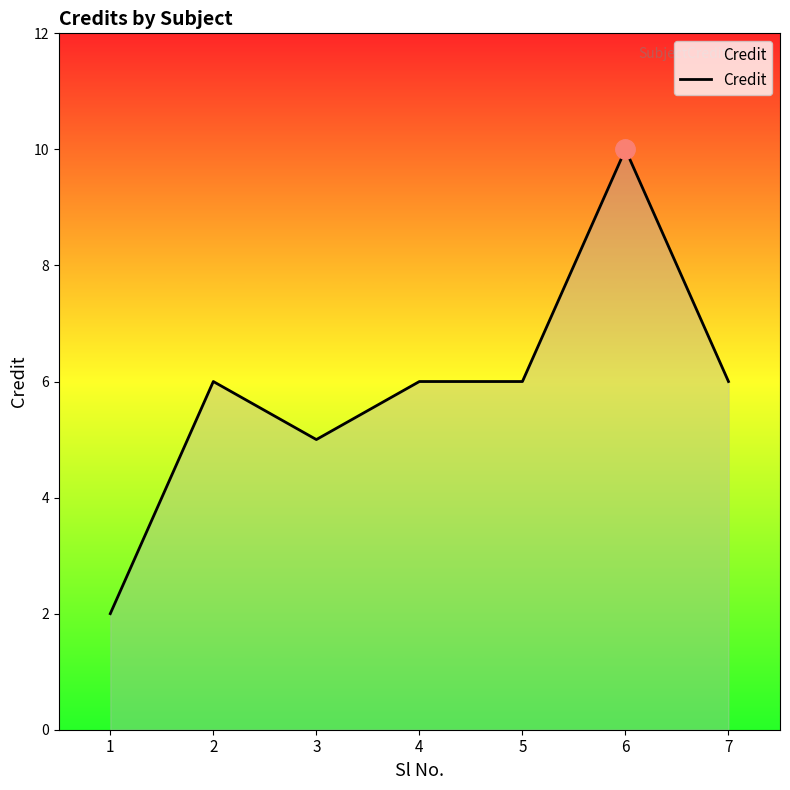

Which label corresponds to the smallest value in the chart?

1